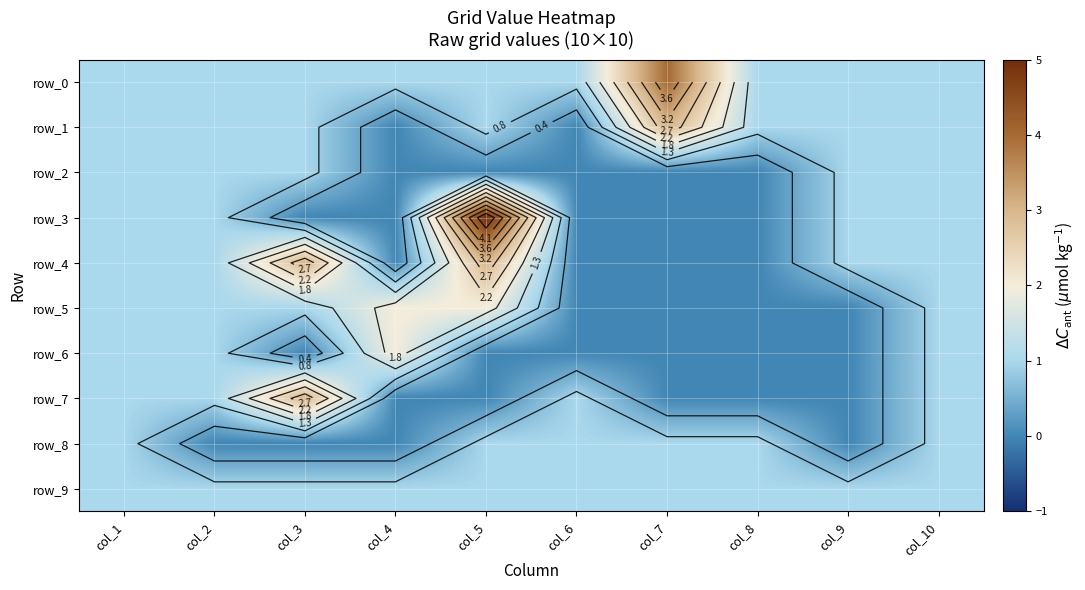

At col_10, list the series in order from smallest to largest.

row_0, row_1, row_2, row_3, row_4, row_5, row_6, row_7, row_8, row_9